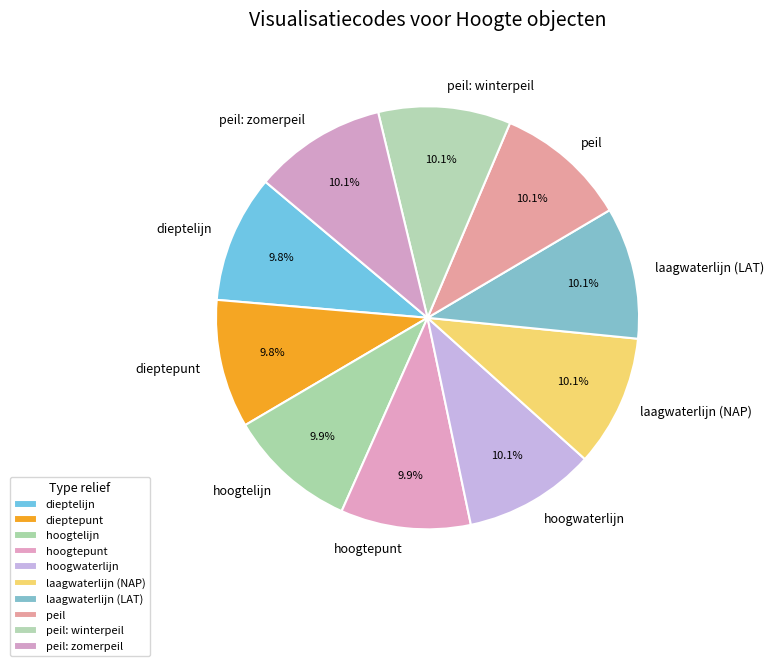

Is the sum of dieptepunt and hoogtepunt greater than half?

No